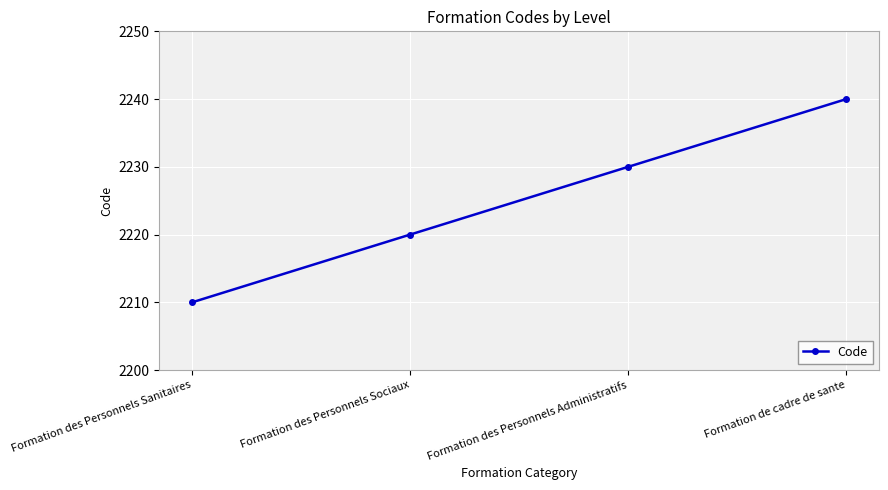

Does the chart display data point markers on the line(s)?

Yes